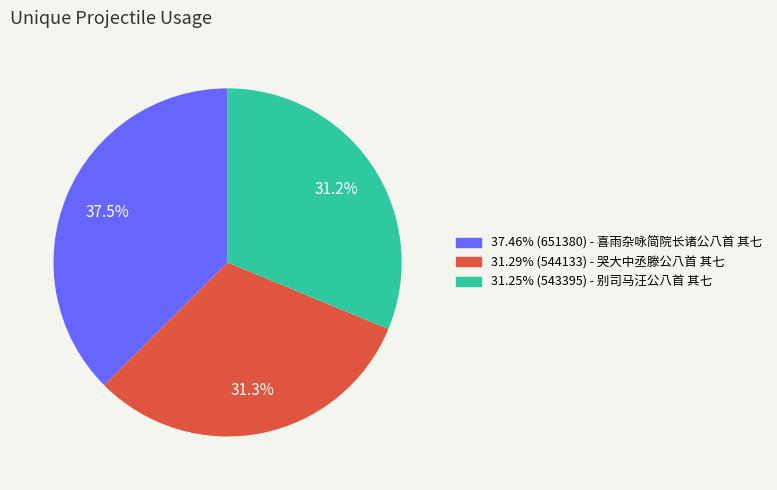

Is there any slice that represents more than half of the pie?

No